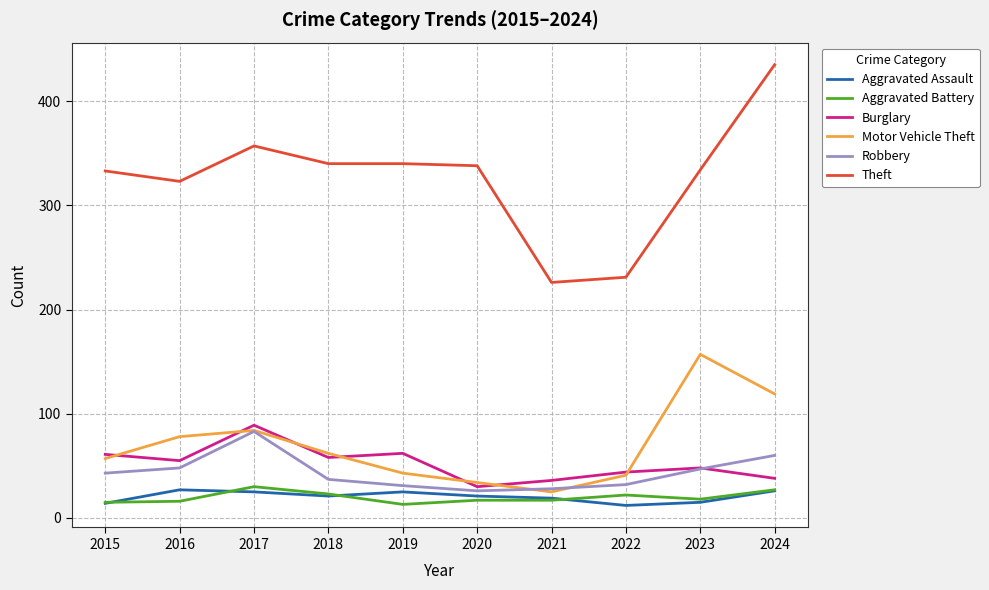

What is the greatest value displayed?

435